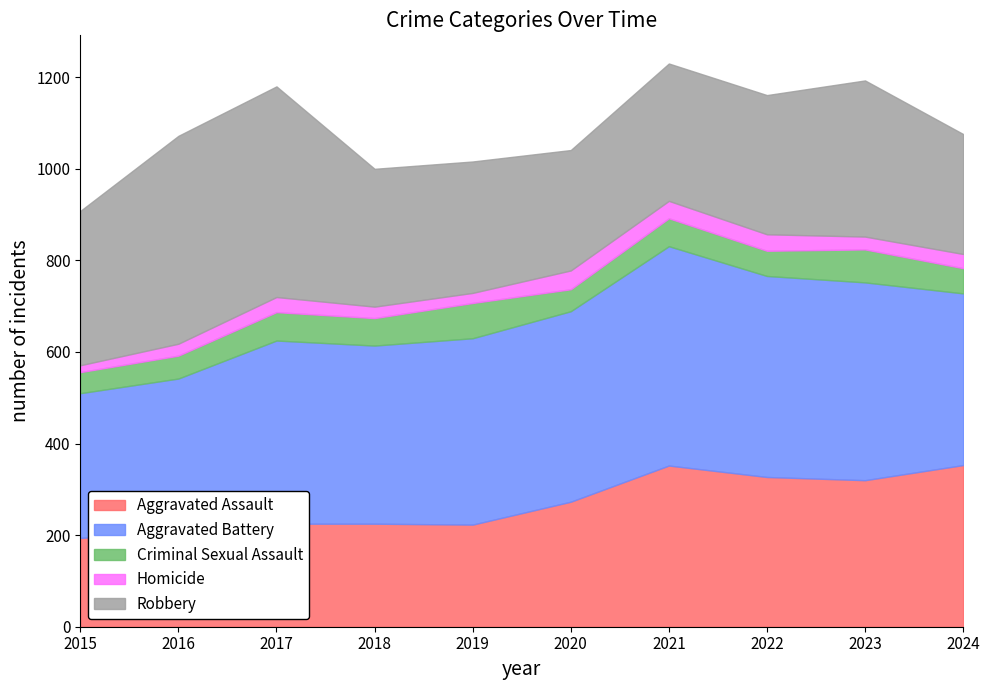

Which series changed the most between 2017 and 2018?

Robbery